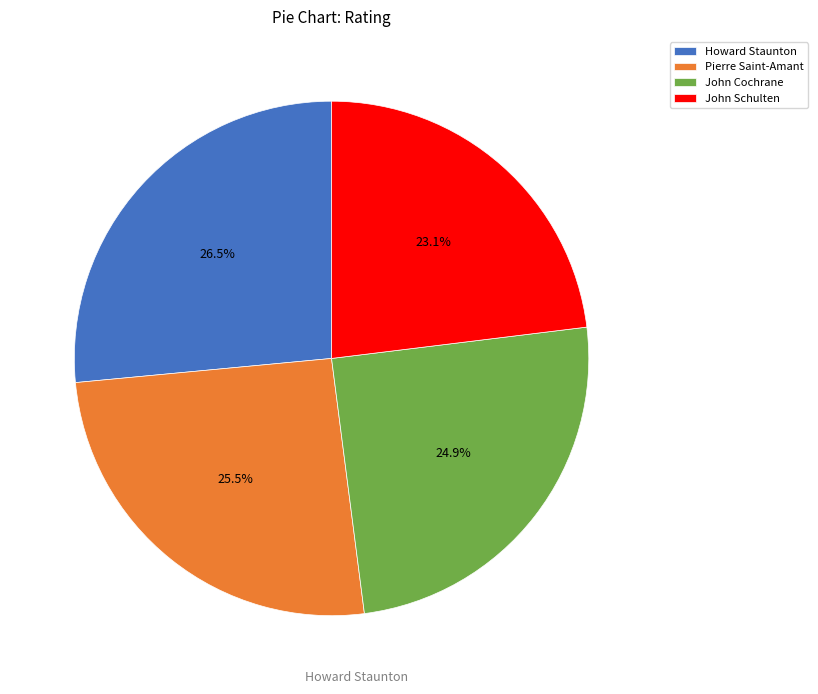

Does any single category account for the majority?

No